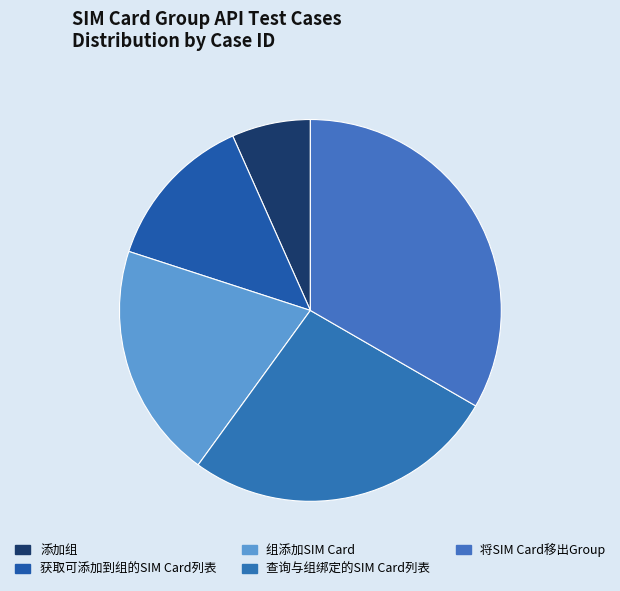

The 获取可添加到组的SIM Card列表 slice represents 7% of the pie. True or false?

False